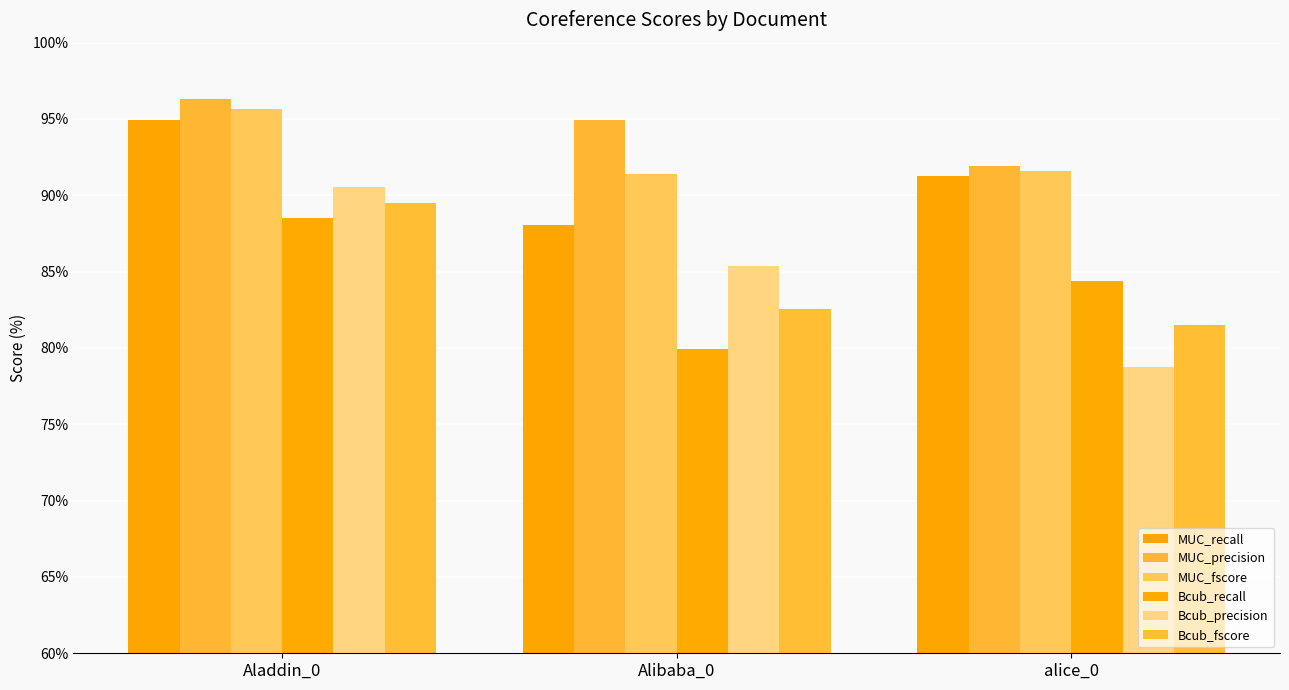

Reading left to right, extract all data points from this chart.

MUC_recall: 95.0	88.1	91.3
MUC_precision: 96.3	95.0	91.9
MUC_fscore: 95.6	91.4	91.6
Bcub_recall: 88.5	79.9	84.4
Bcub_precision: 90.5	85.4	78.8
Bcub_fscore: 89.5	82.6	81.5